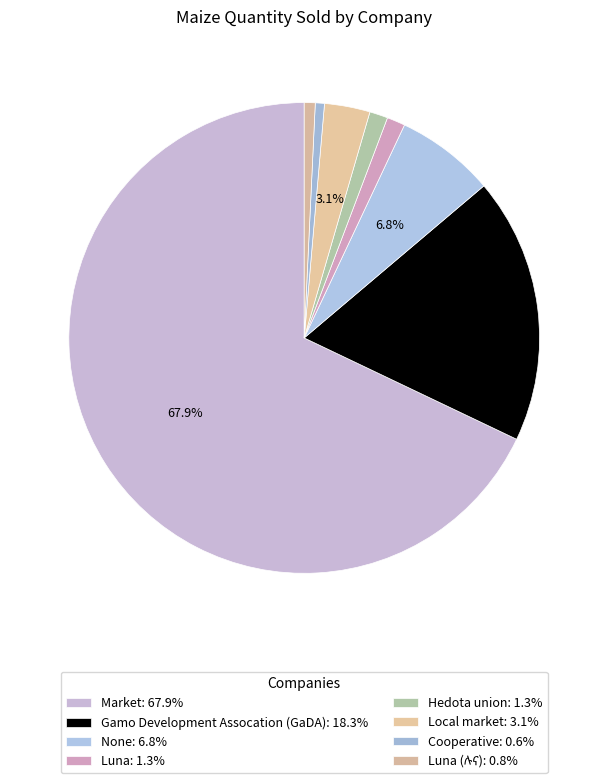

Count the number of slices in the pie.

8